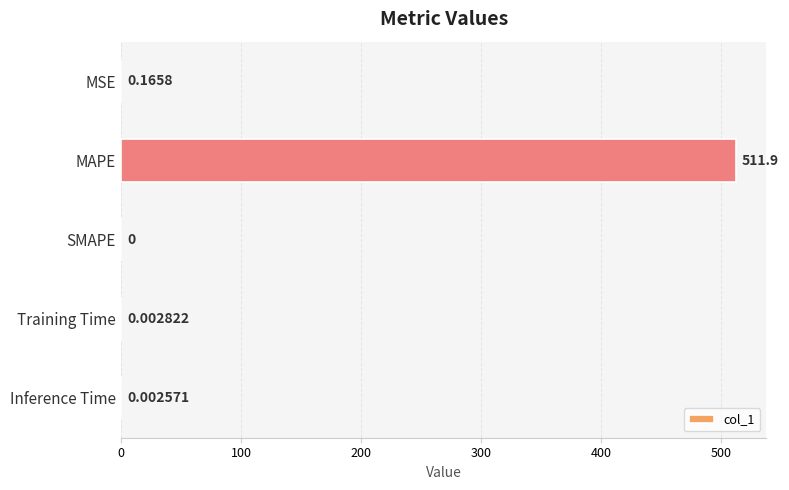

Which category has the highest value across all series?

MAPE